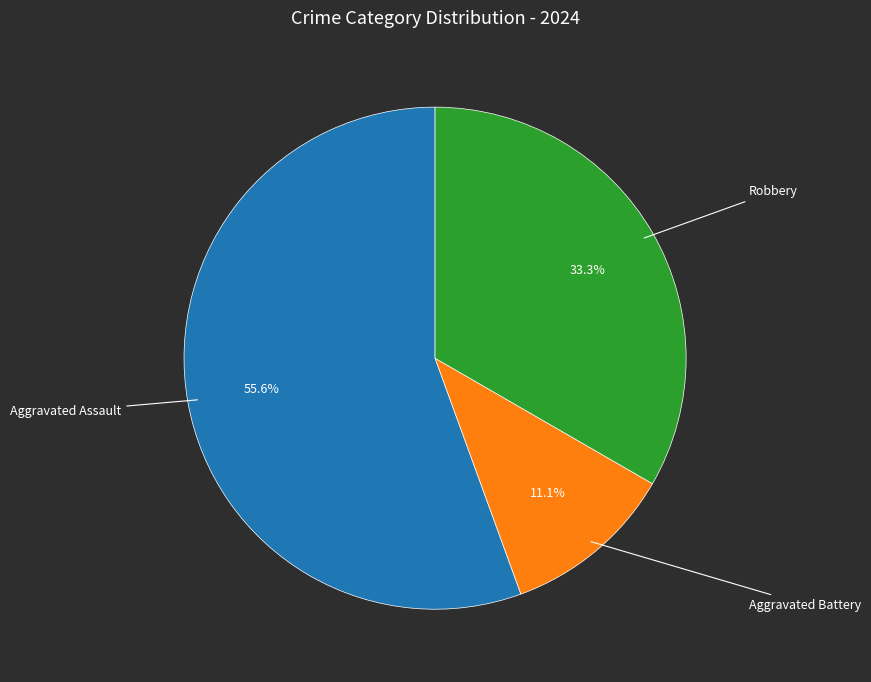

Is it true that Aggravated Assault is 56% of the pie?

True